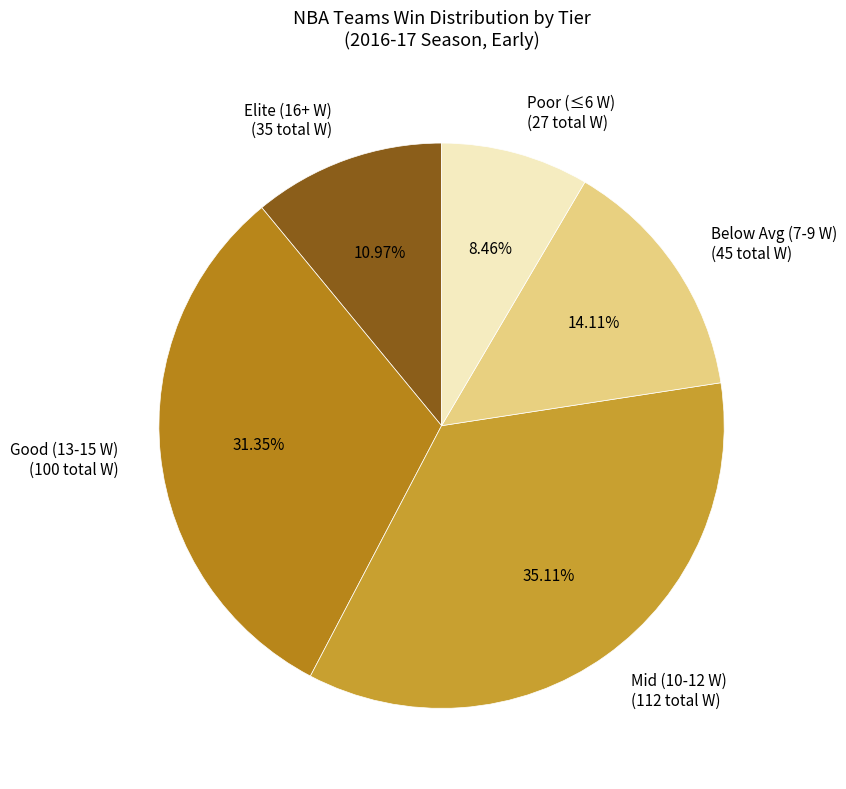

Rank the categories by value from highest to lowest.

Mid (10-12 W) (112 total W), Good (13-15 W) (100 total W), Below Avg (7-9 W) (45 total W), Elite (16+ W) (35 total W), Poor (≤6 W) (27 total W)